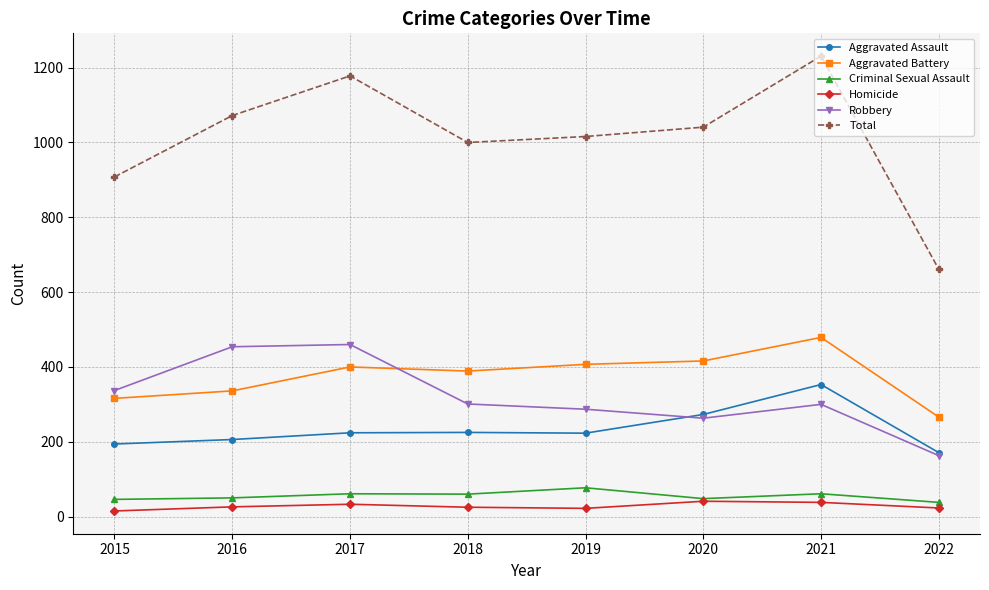

What is the maximum value shown in the chart?

1231